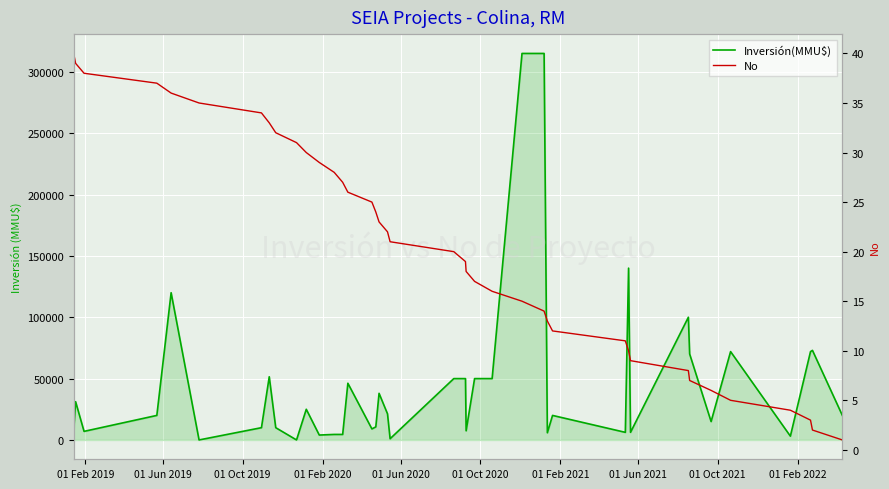

The value of Inversión(MMU$) at 29 is 35453. True or false?

False